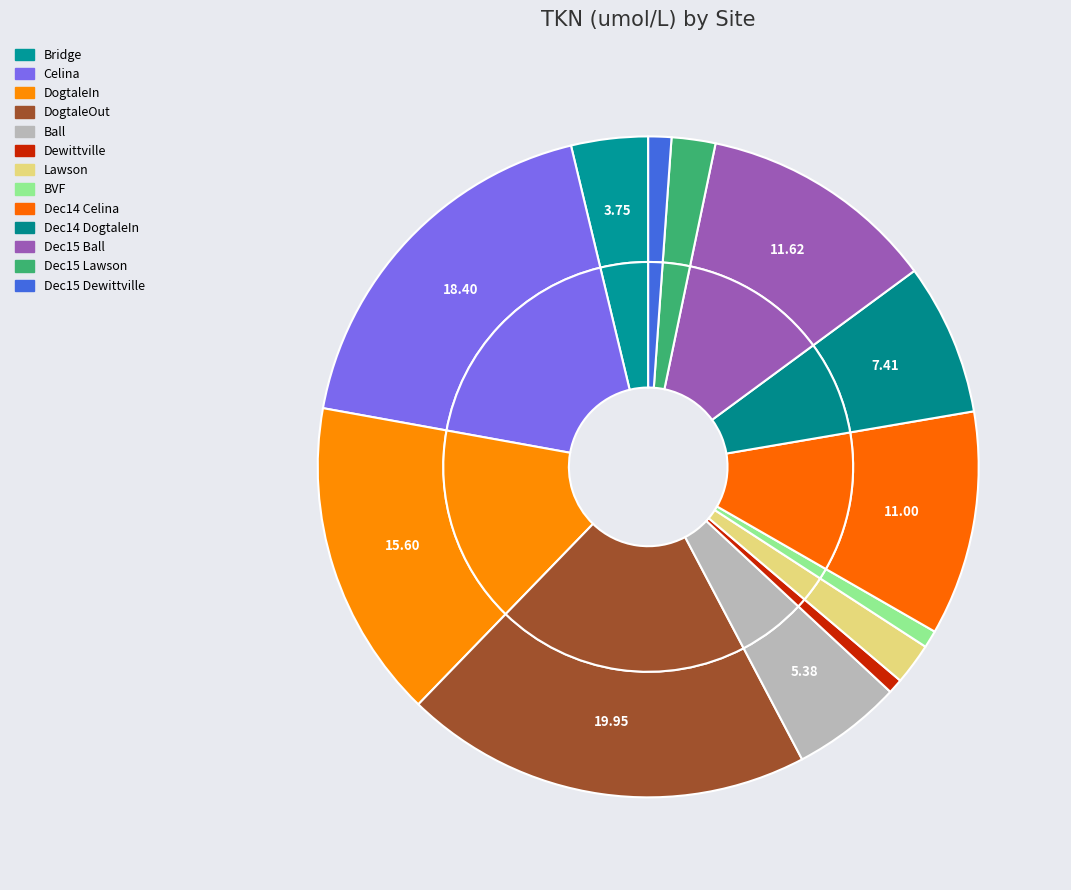

To the nearest percent, what is the combined percentage of DogtaleOut and Bridge?

24%